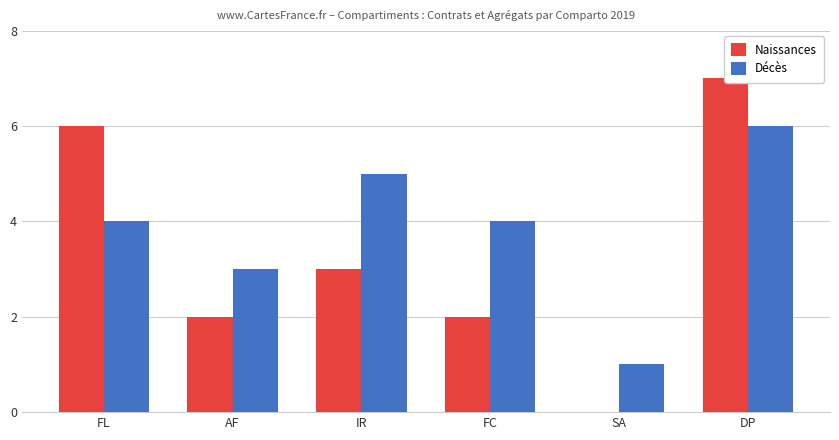

What is the label of the 2nd bar from the right?

SA